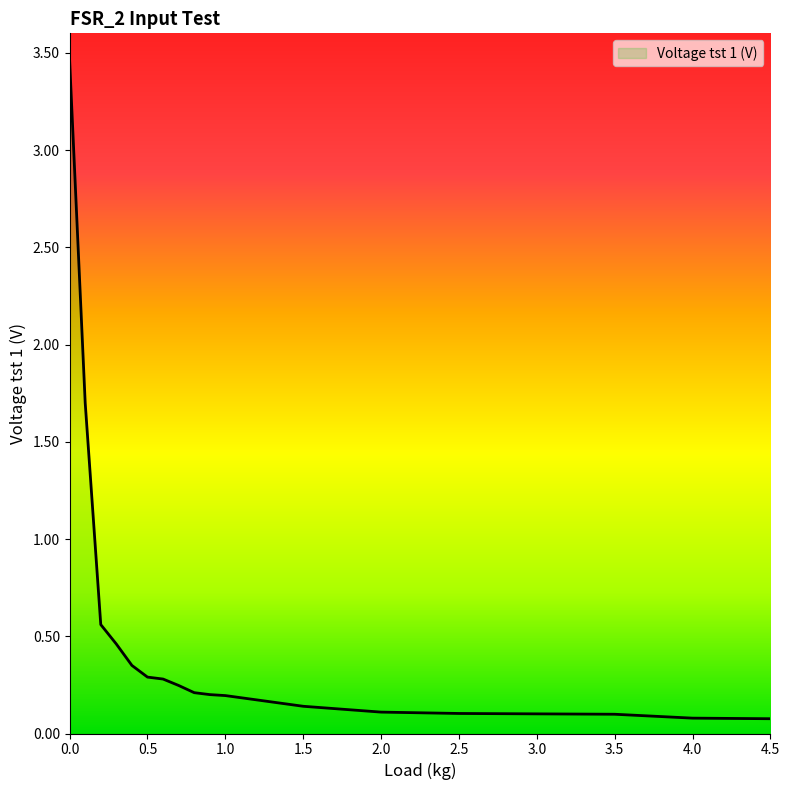

What is the difference between the maximum and minimum values?

3.4